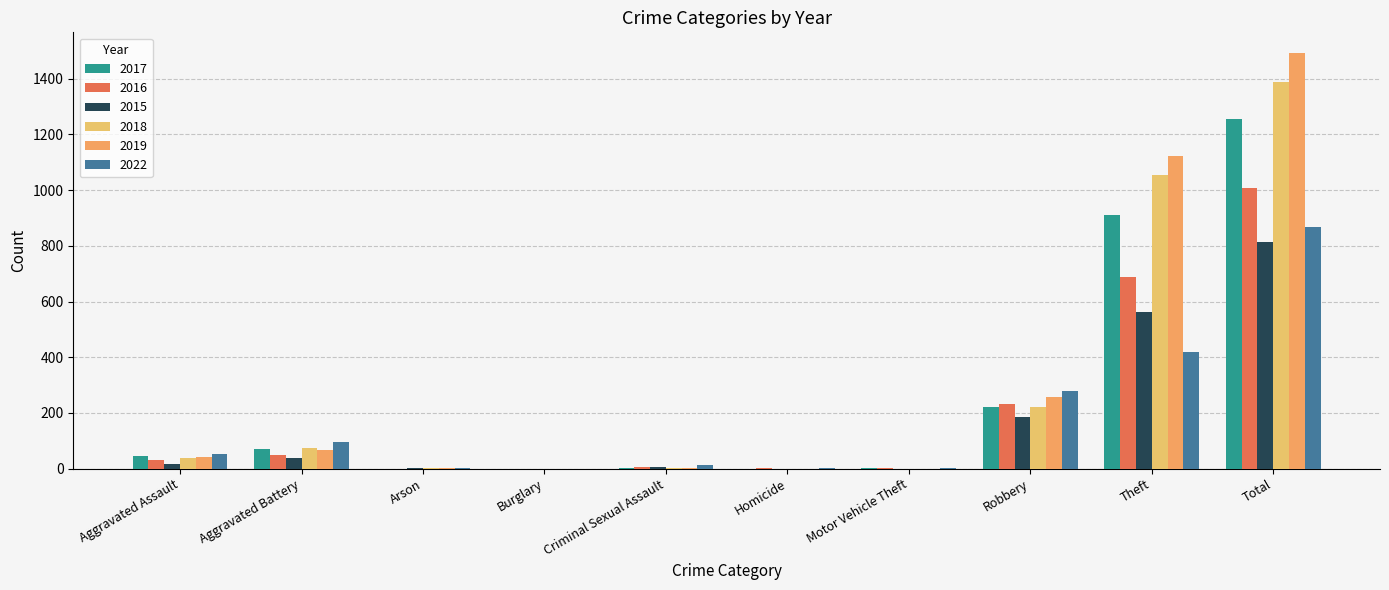

Rank the categories by 2019 value from lowest to highest.

Burglary, Homicide, Motor Vehicle Theft, Arson, Criminal Sexual Assault, Aggravated Assault, Aggravated Battery, Robbery, Theft, Total